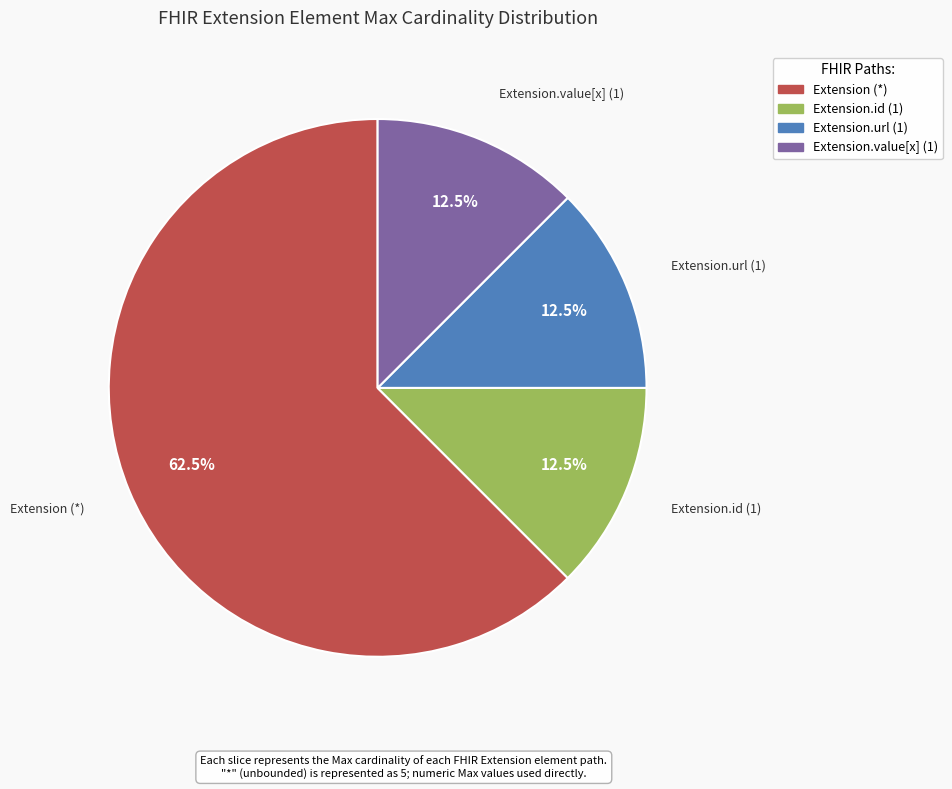

Does Extension.id (1) represent more than half of the total?

No